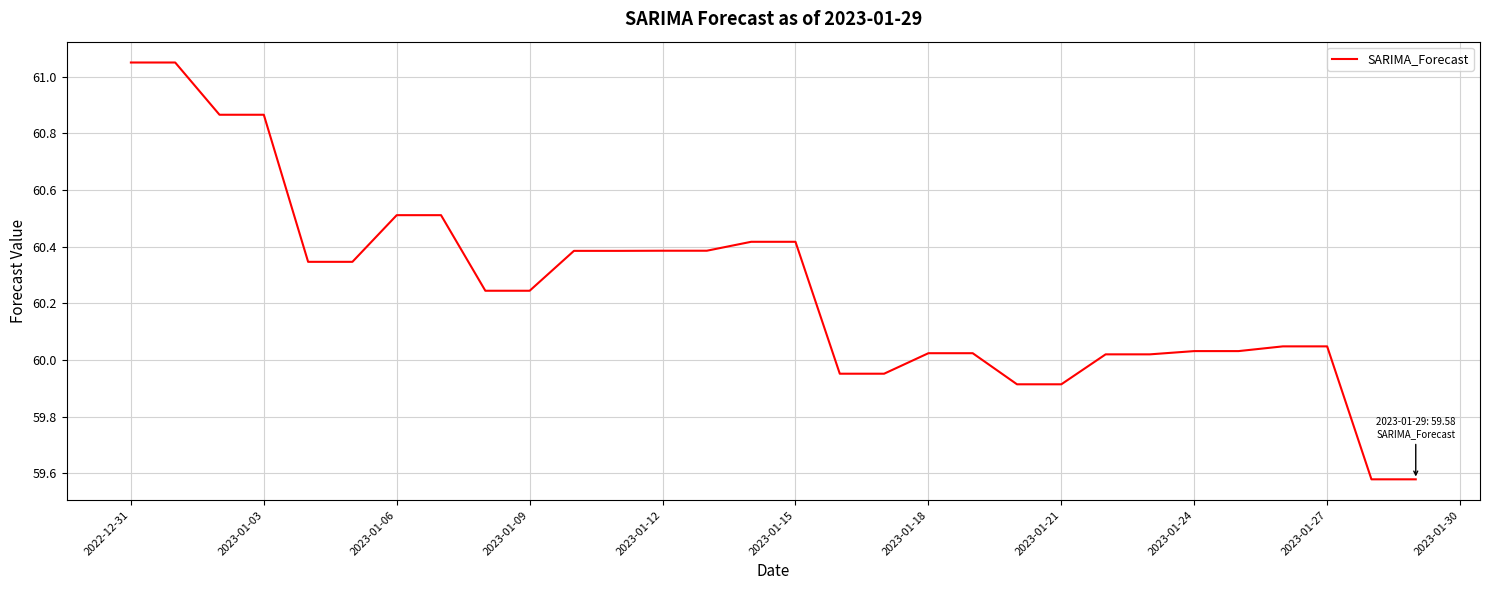

What is the sum of all values?

1807.6